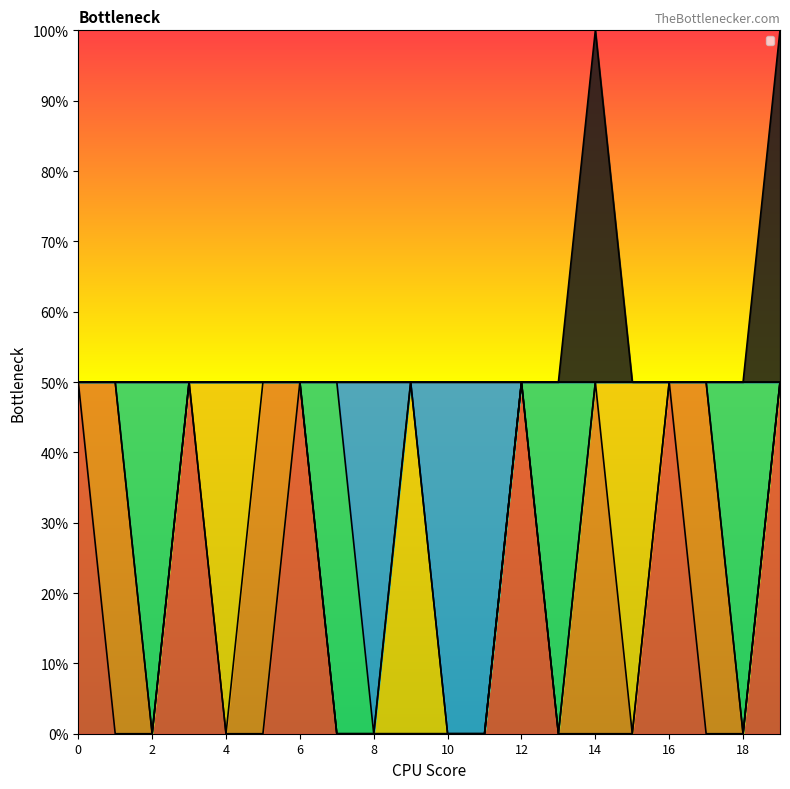

The value of _SHOPPING_8 at 16 is 0.5. True or false?

True